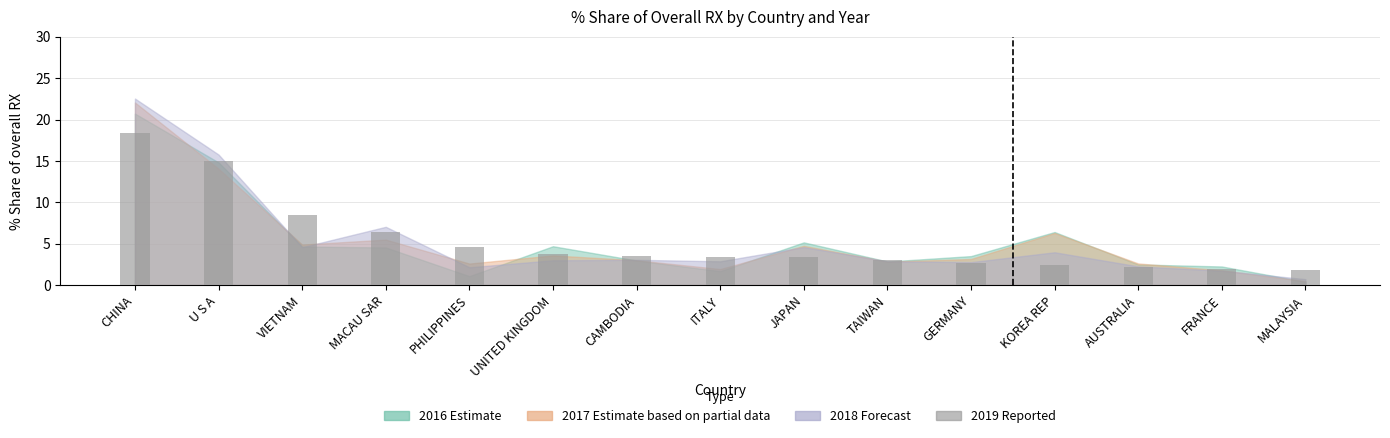

The value at U S A is 20.6. True or false?

False